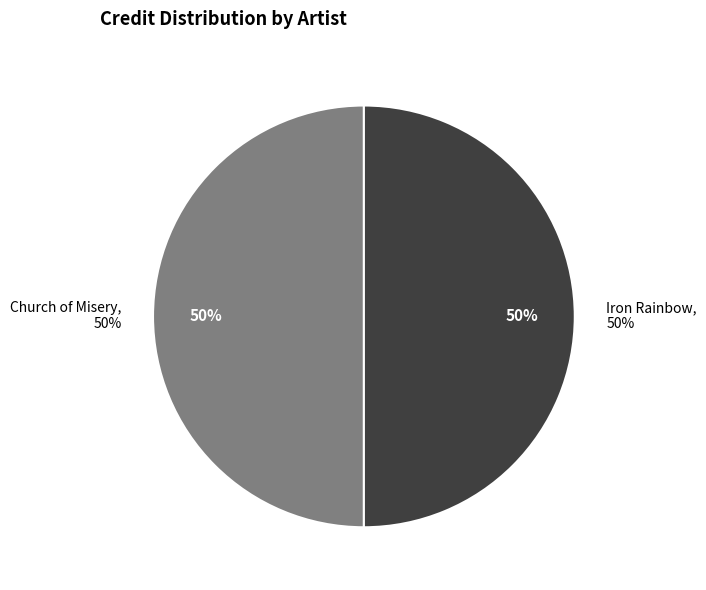

Combined, what portion of the pie is Iron Rainbow and Church of Misery?

100.0%